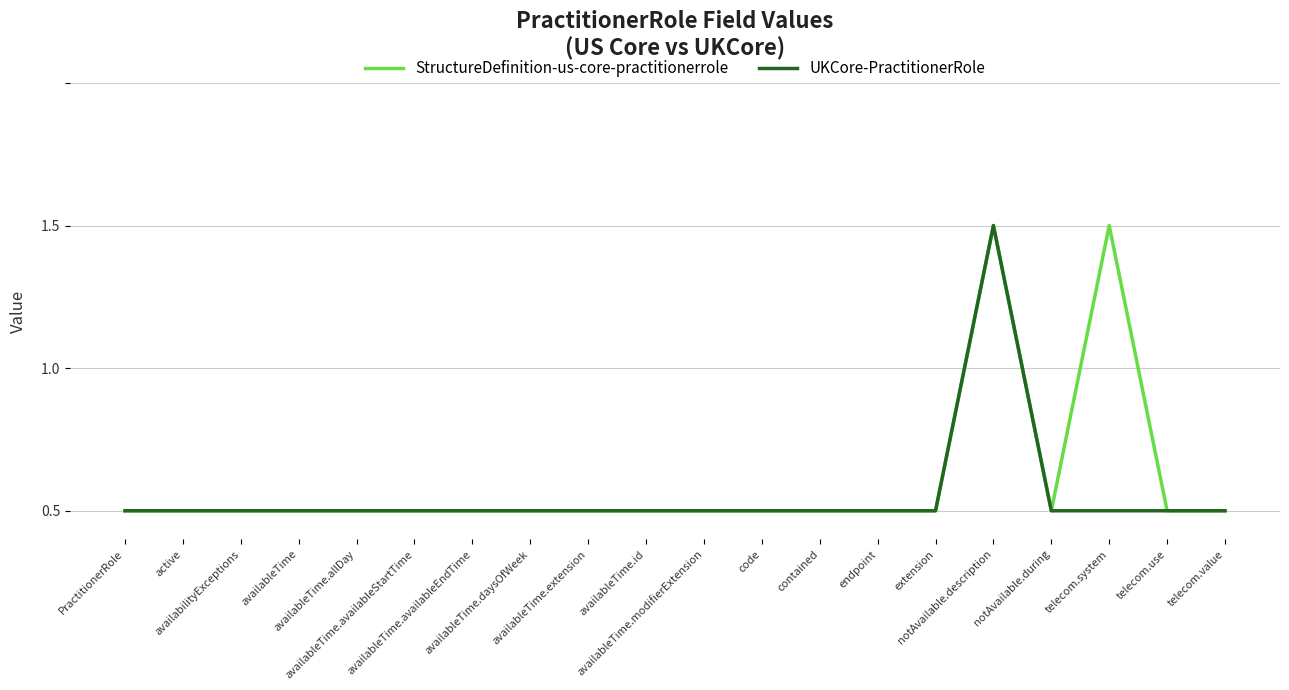

Does the chart have visible grid lines?

Yes